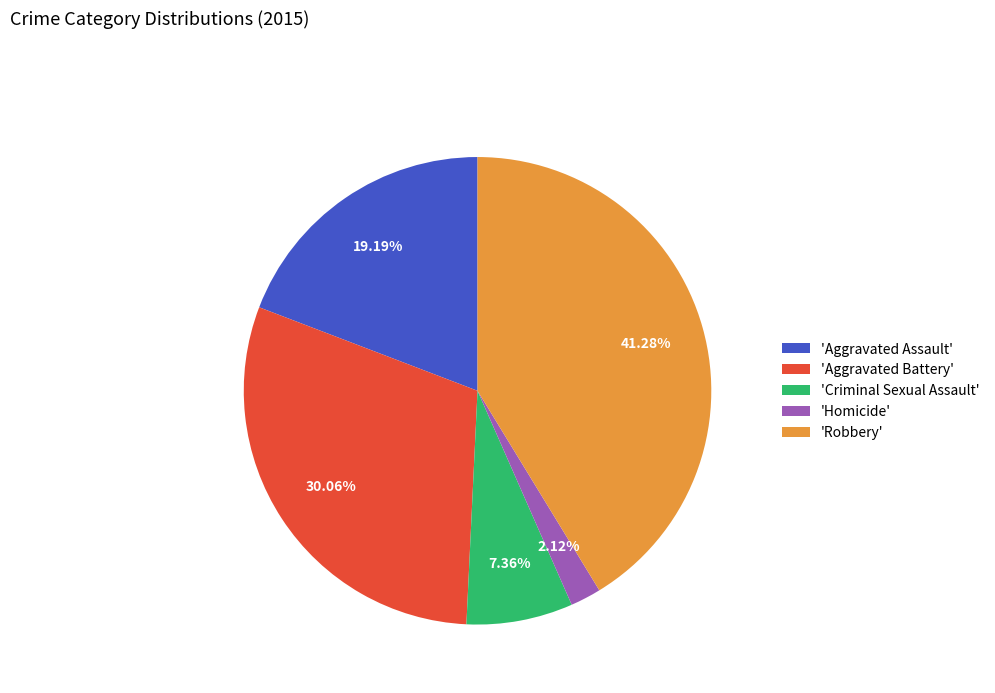

To the nearest percent, what is the difference between the largest and smallest slice percentages?

39%